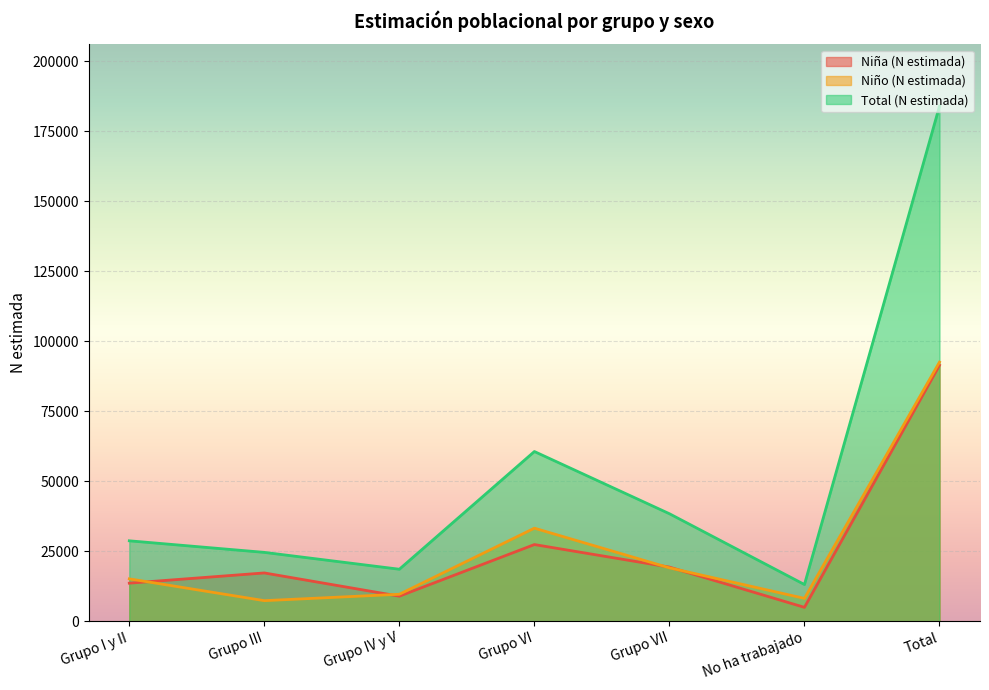

What is the lowest value of the Niña (N estimada) series?

4948